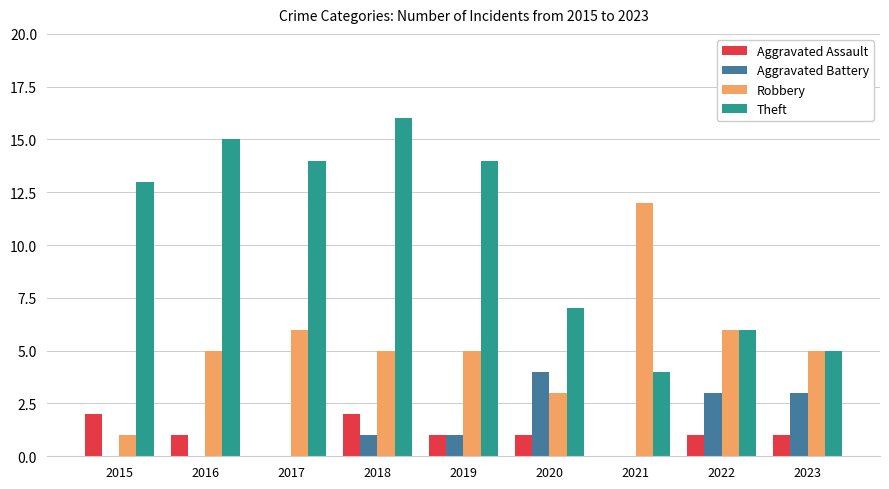

Is the value of Robbery at 2022 greater than the value of Aggravated Assault at 2018?

Yes